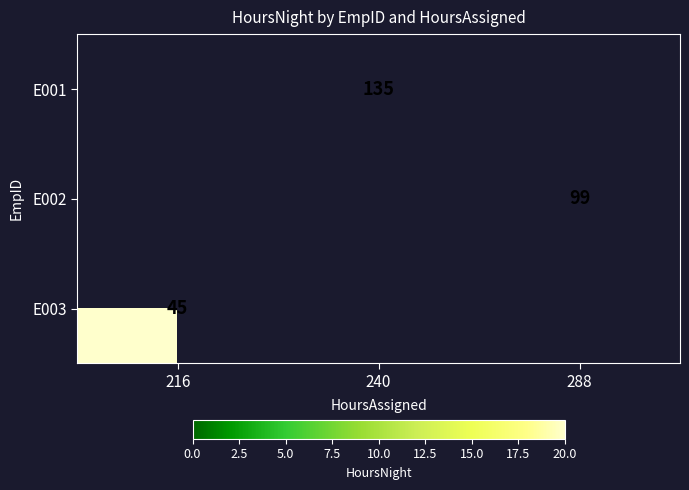

The E003 series shows 45 at 216. True or false?

True